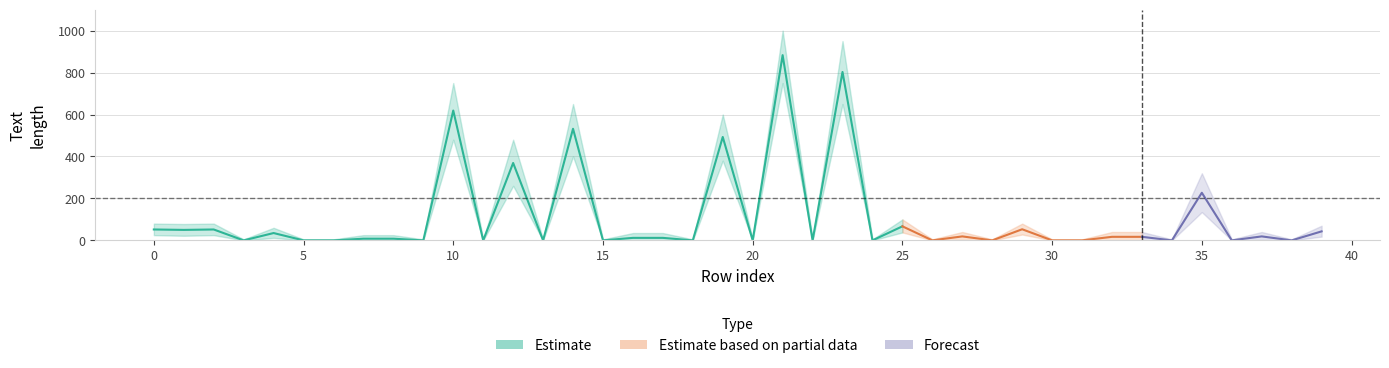

The value of lower at 2 is 45. True or false?

False